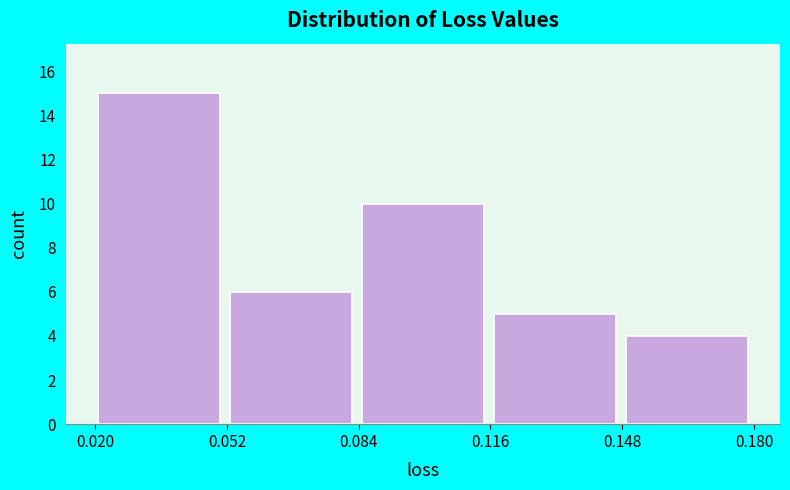

What is the height of the bar covering 0.115 to 0.150 on the x-axis? Neither the bar edges nor the heights are printed on the chart, so give them approximately, as read against the axes.

5